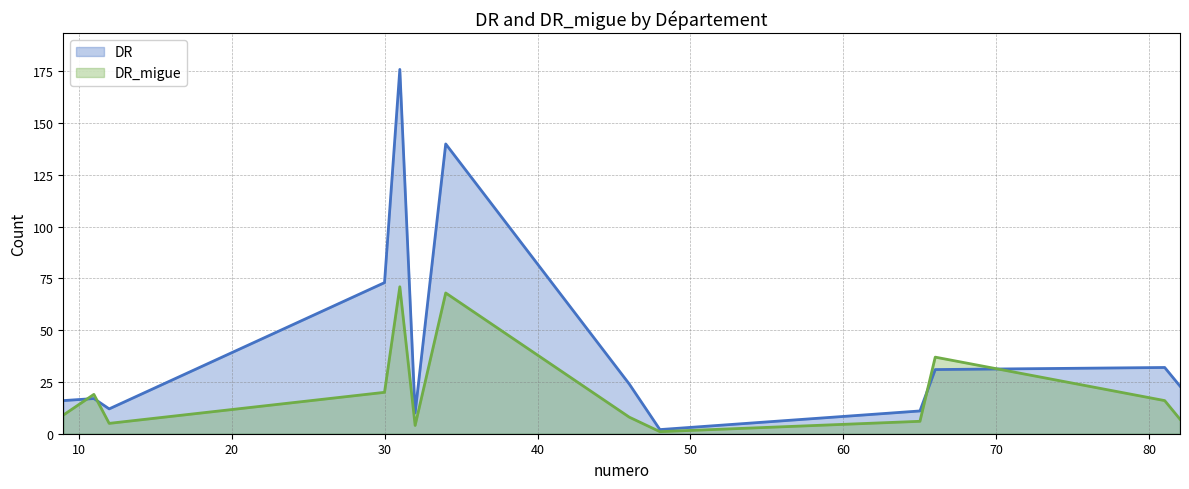

How many lines are shown in the chart?

2